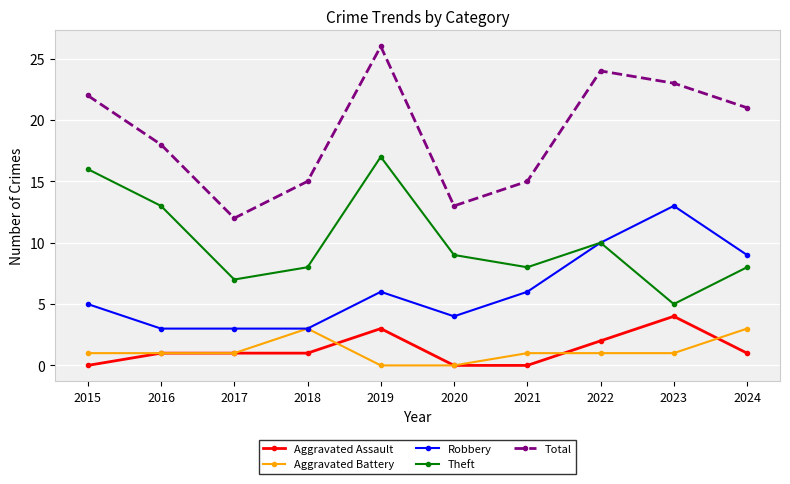

What is the sum of all Aggravated Battery values?

12